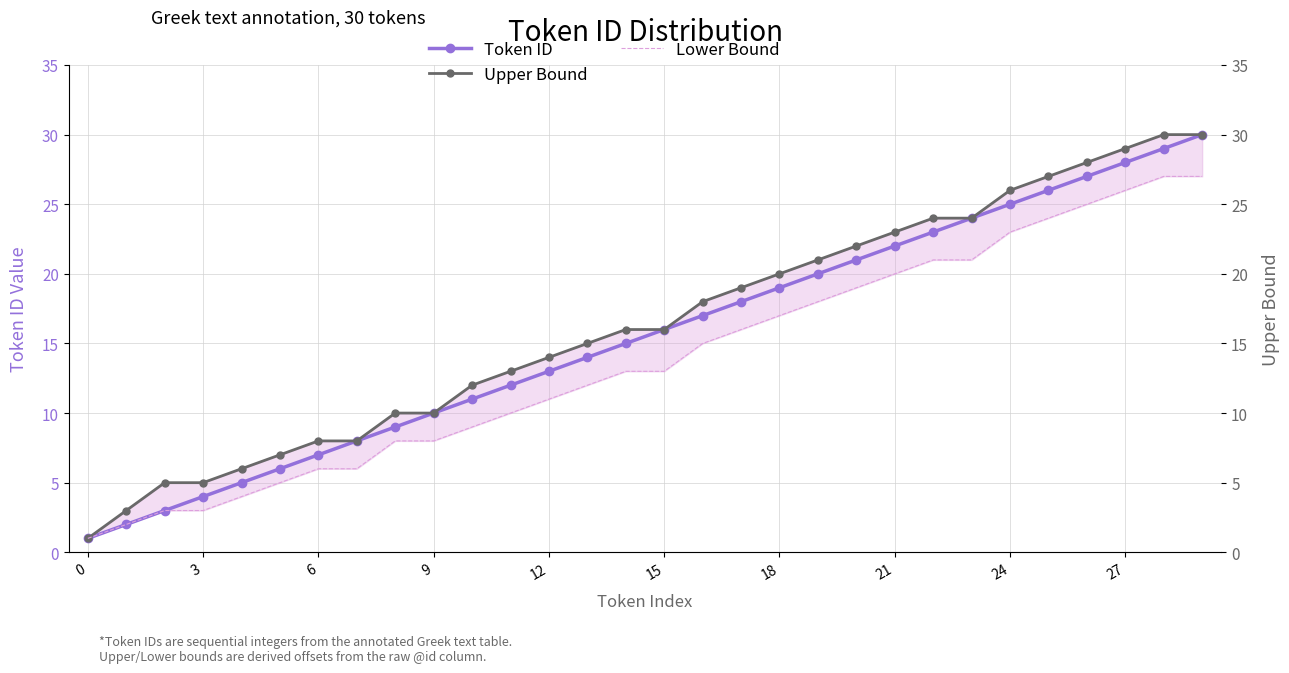

List the series in order of their overall mean, lowest first.

Lower Bound, Token ID, Upper Bound